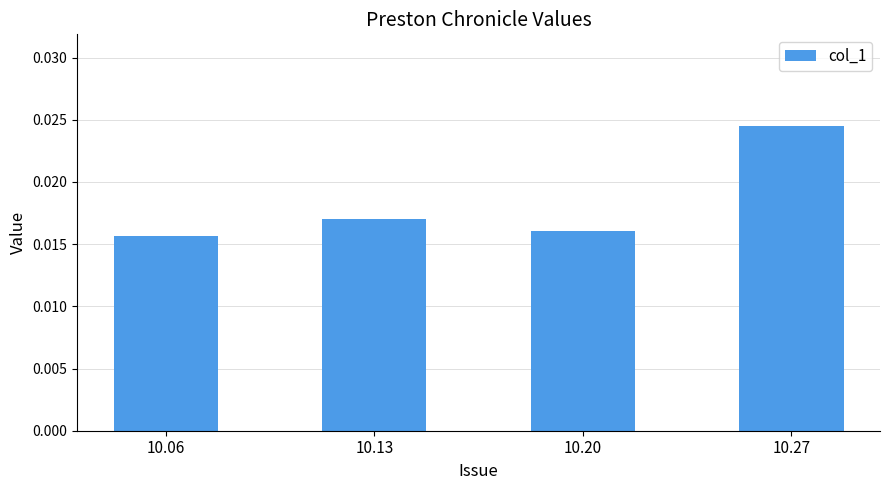

How many series are shown in this chart?

1